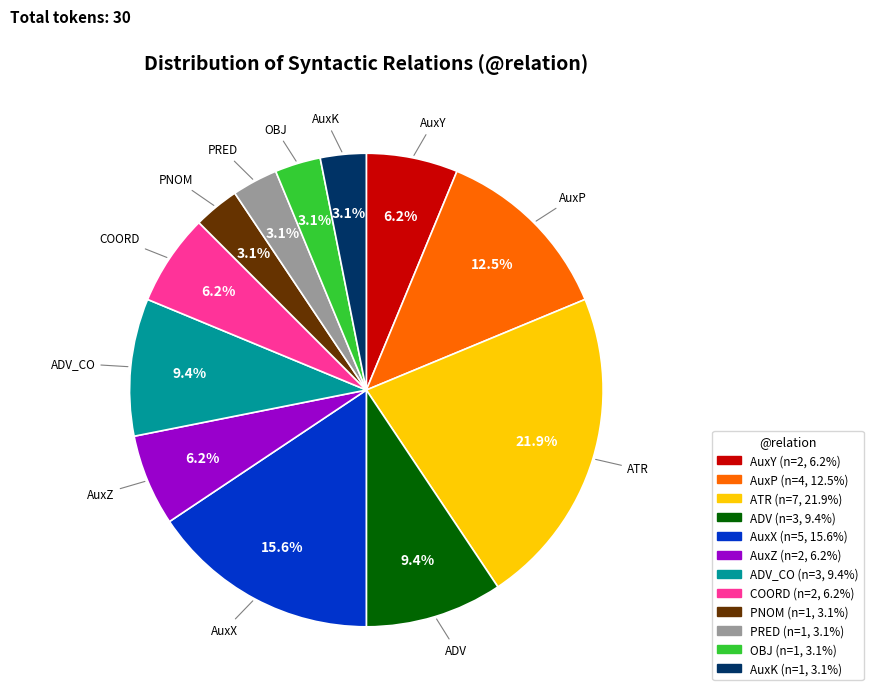

How many segments does this pie chart have?

12